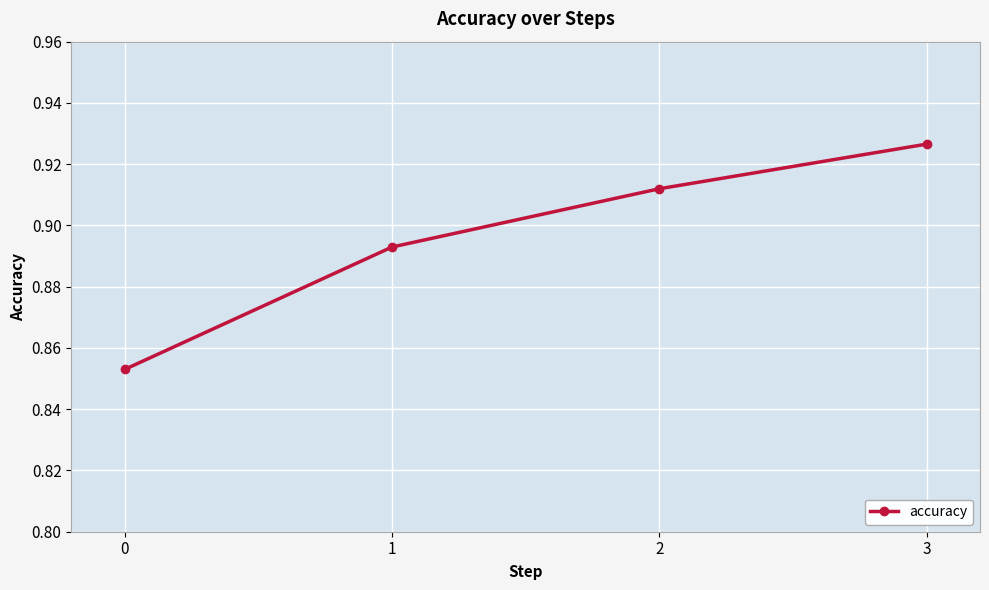

What is the sum of all values?

3.6